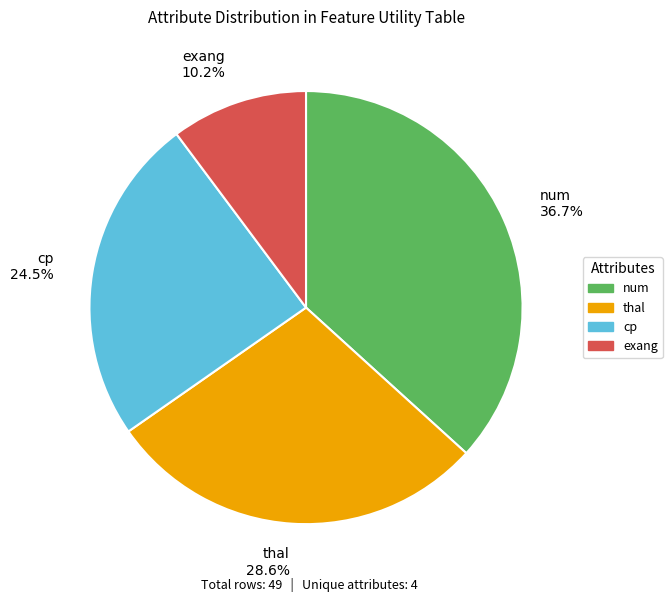

Is there a majority slice in this chart?

No